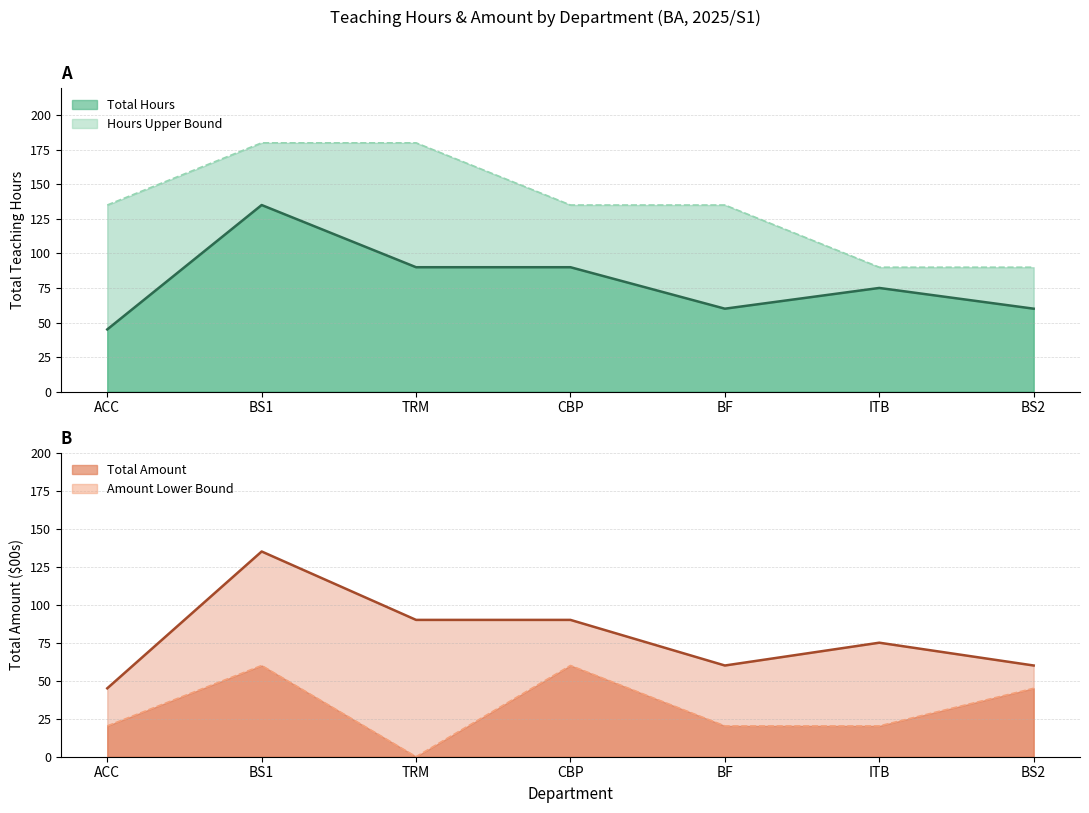

At how many categories does at least one series exceed 66?

7